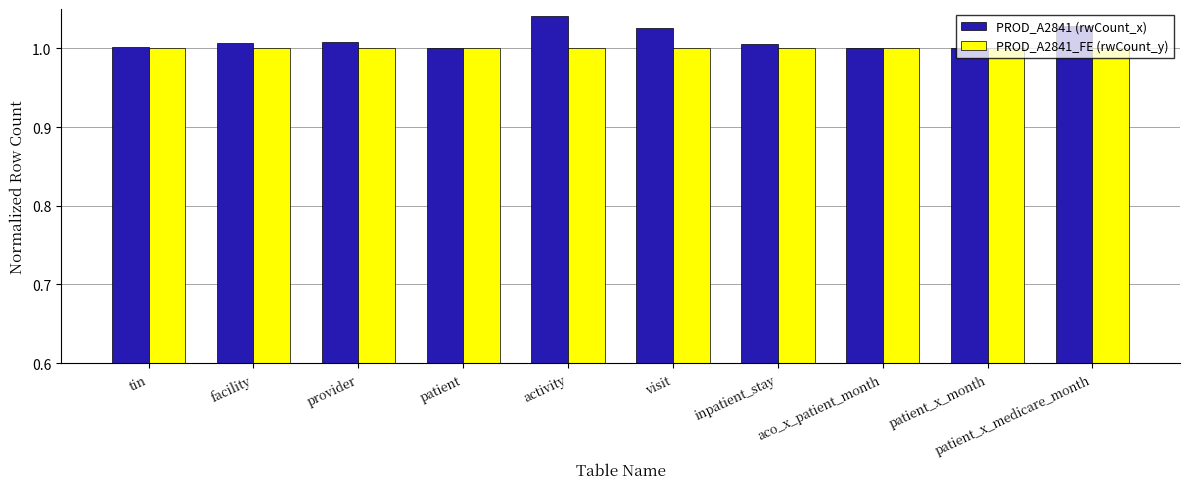

Is the value of PROD_A2841 (rwCount_x) at activity greater than the value of PROD_A2841_FE (rwCount_y) at visit?

Yes